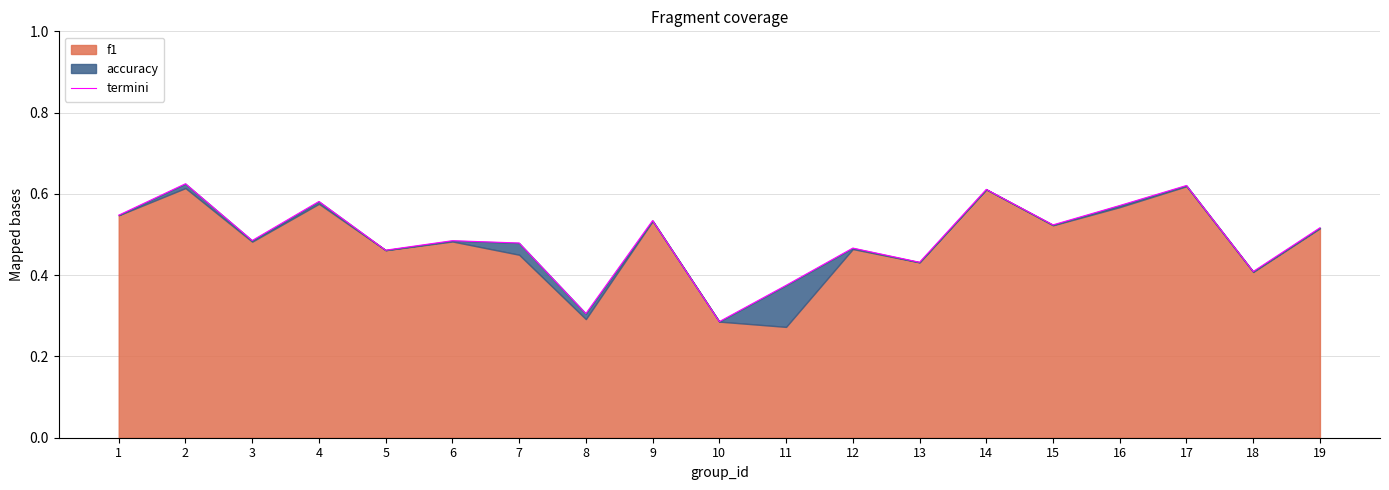

Reading left to right, what are all the values shown in this chart?

1=0.5	2=0.6	3=0.5	4=0.6	5=0.5	6=0.5	7=0.5	8=0.3	9=0.5	10=0.3	11=0.4	12=0.5	13=0.4	14=0.6	15=0.5	16=0.6	17=0.6	18=0.4	19=0.5